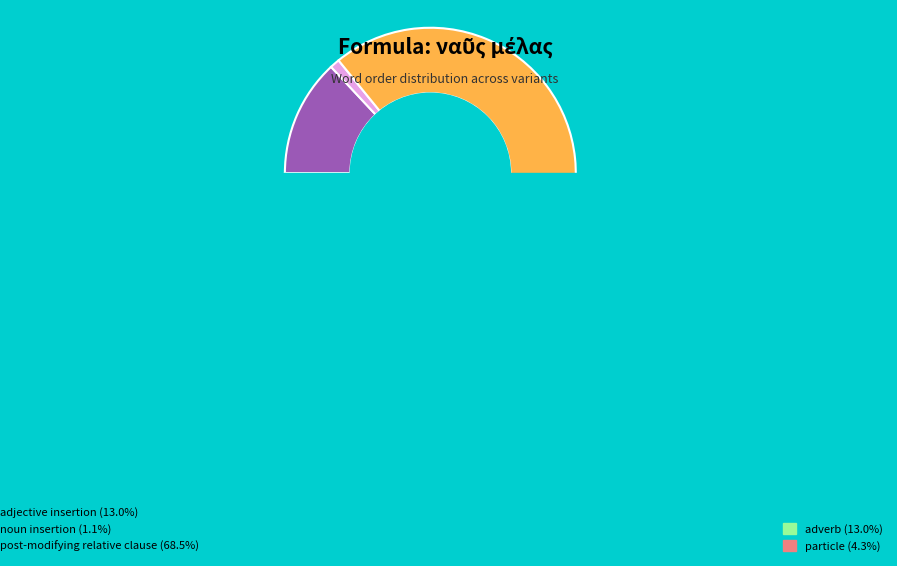

Count the number of slices in the pie.

8